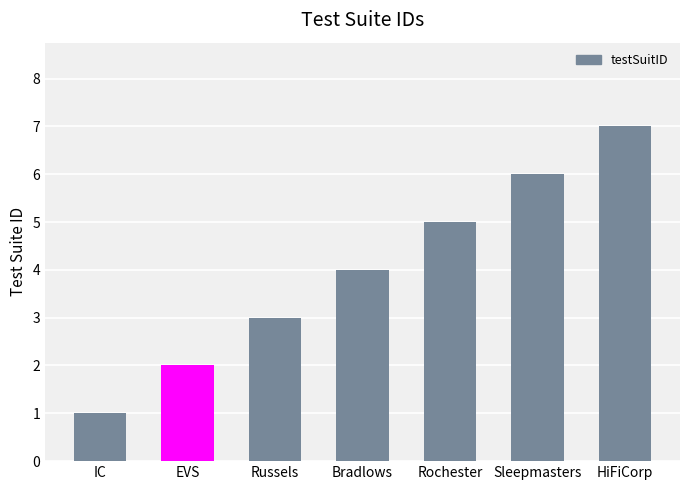

Which label corresponds to the smallest value in the chart?

IC